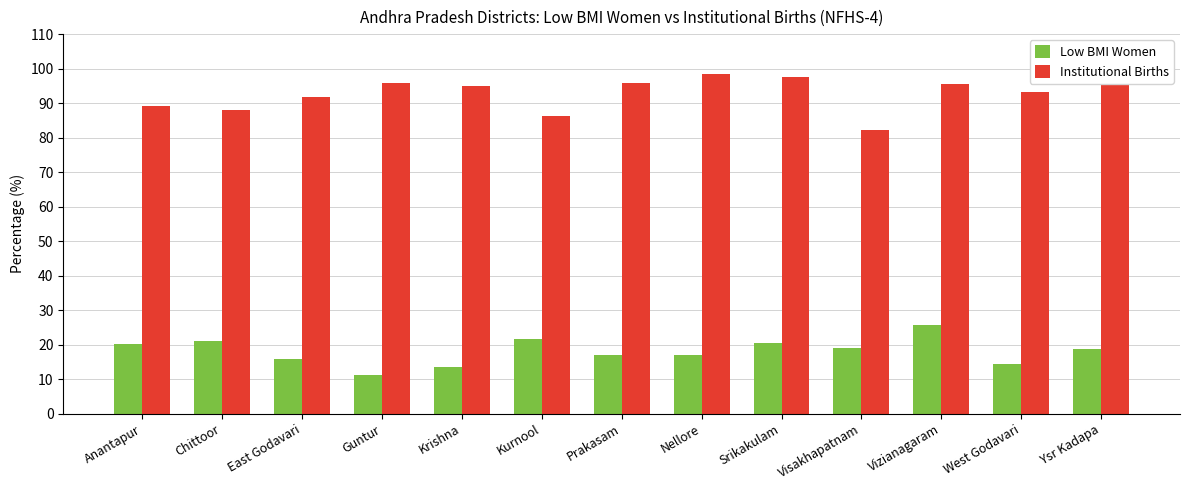

How many bars are there in total?

26